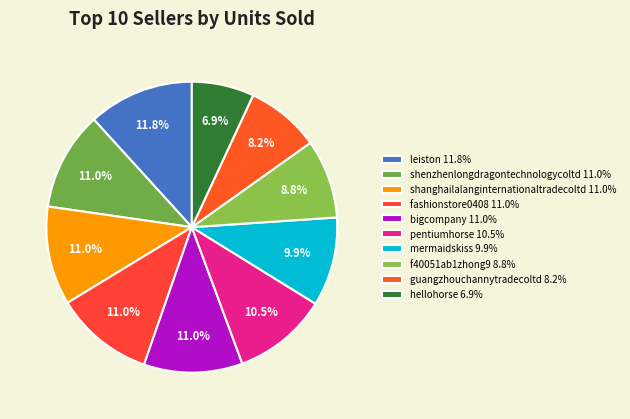

Does leiston account for over 50% of the chart?

No